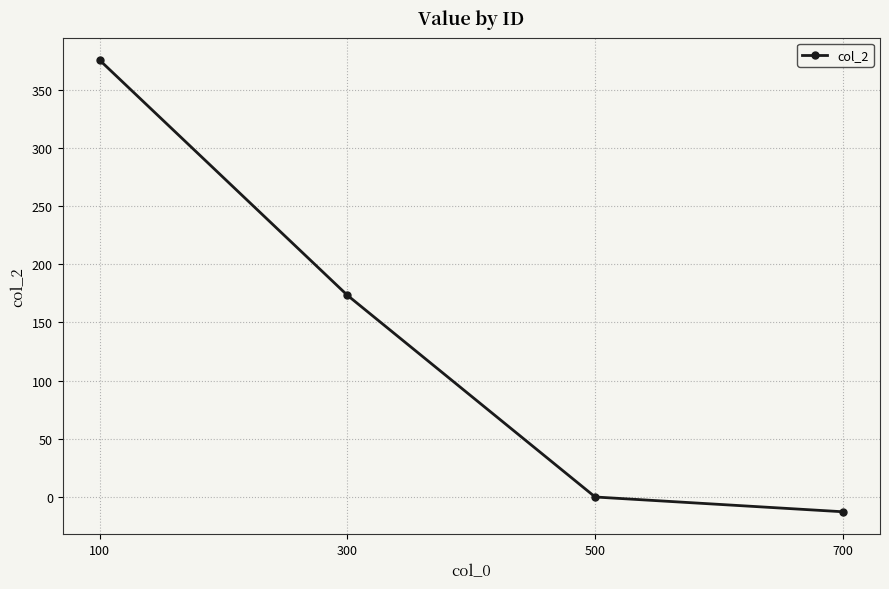

What is the sum of the values at 700 and 100?

362.6